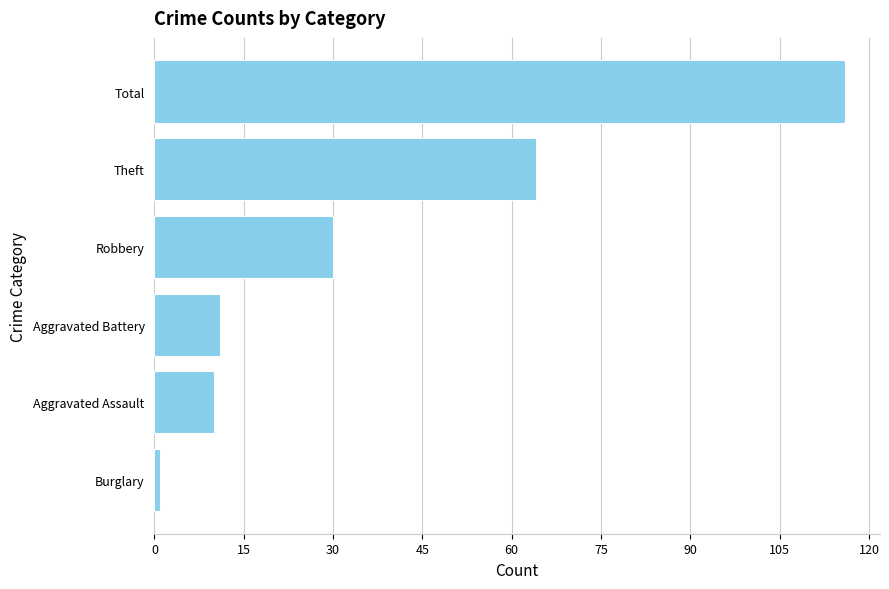

True or false: the data shows 6 at Robbery.

False